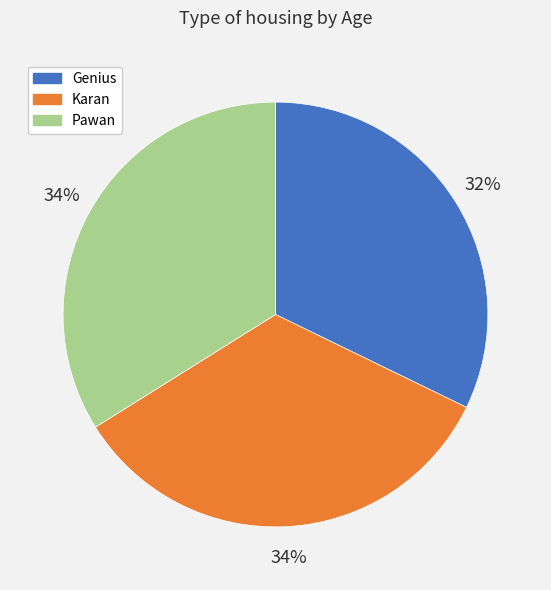

Does Genius account for over 50% of the chart?

No